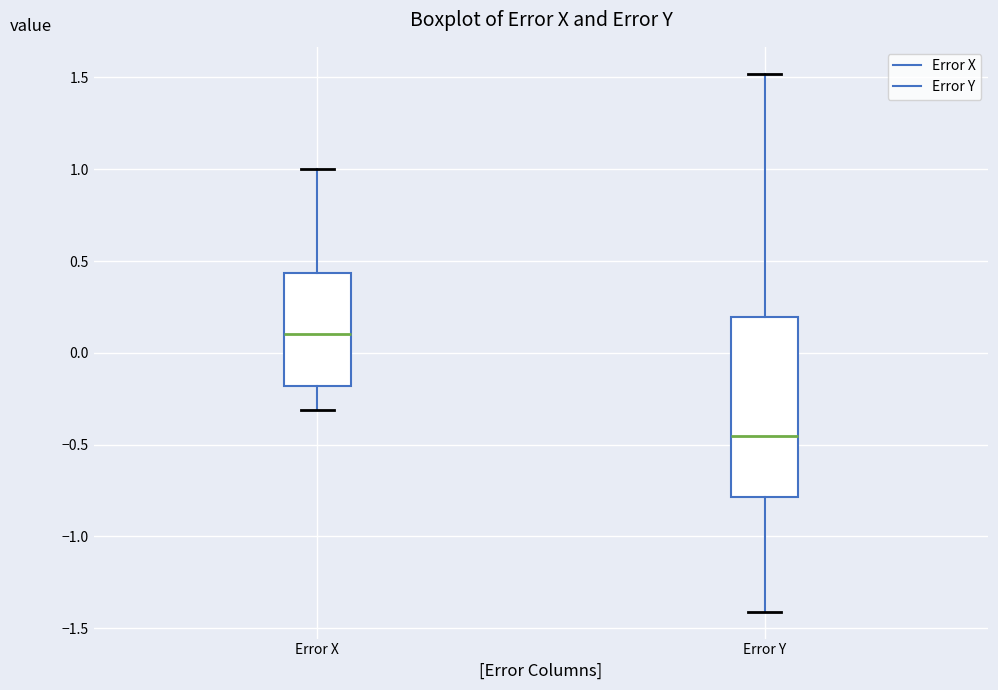

Which box's median line is the lowest?

Error Y